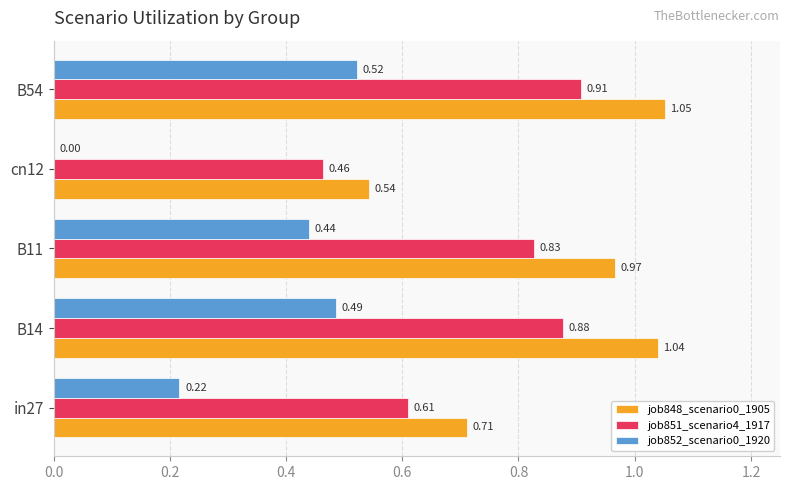

Between cn12 and B54, which series saw the biggest shift?

job852_scenario0_1920